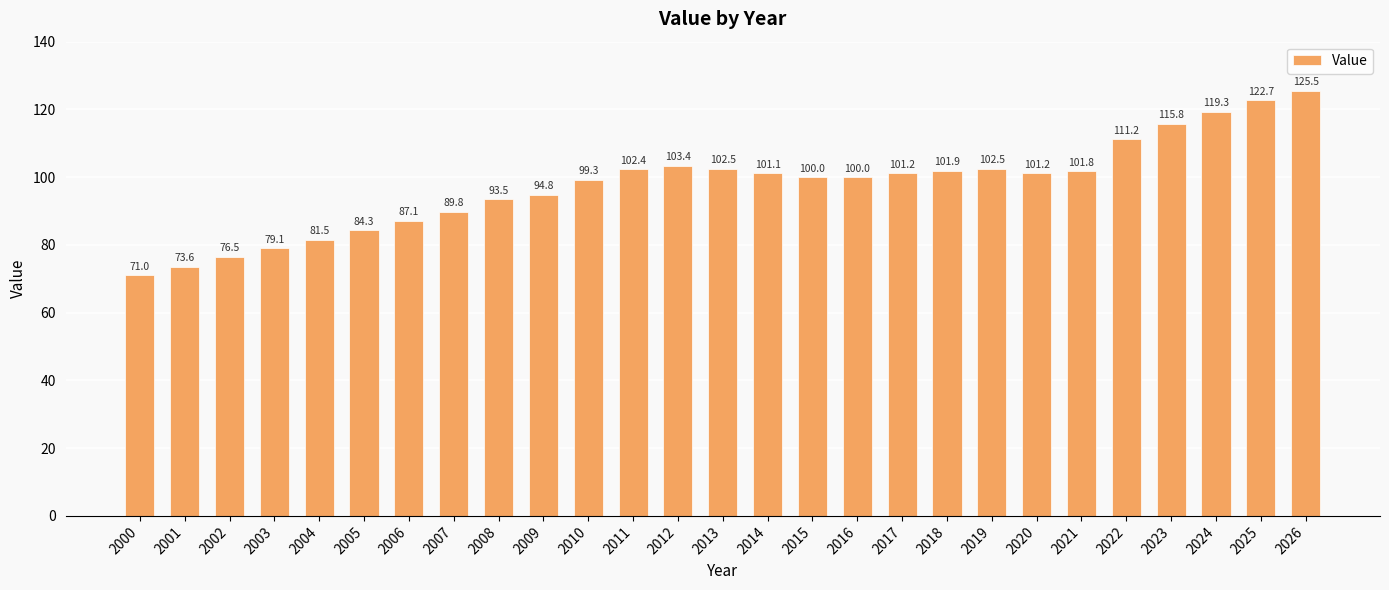

What is the difference between the maximum and minimum values?

54.5